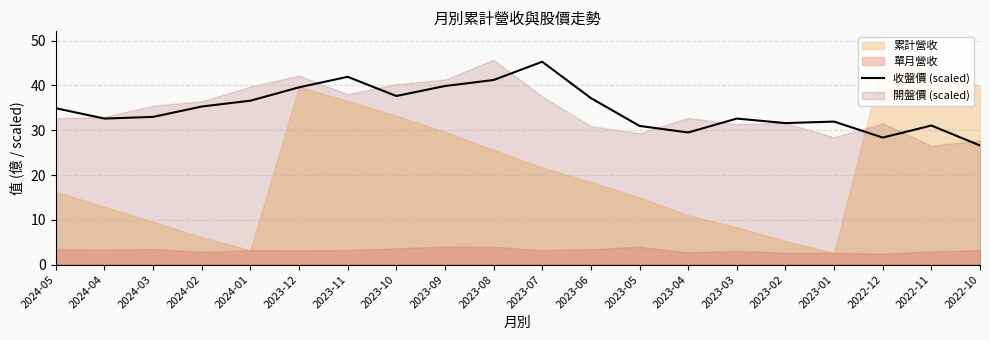

Does the chart have visible grid lines?

Yes